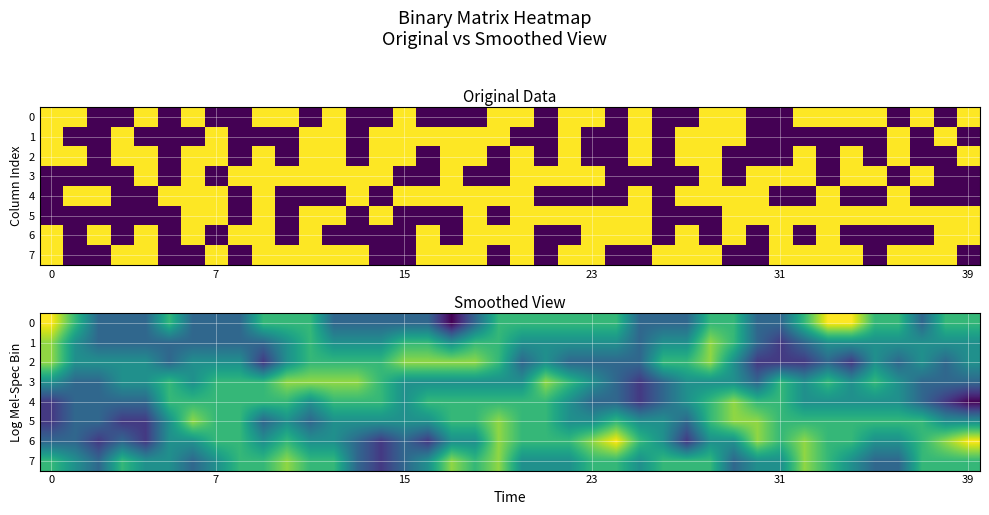

What is the maximum value shown in the chart?

1.0